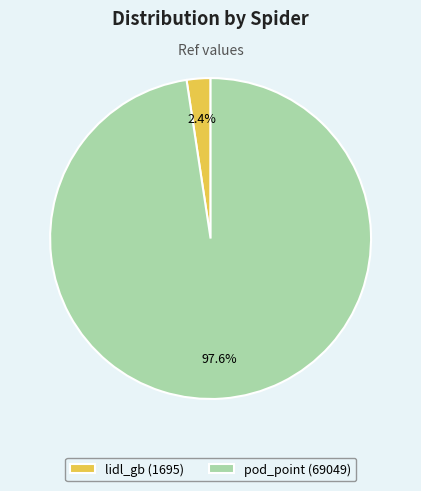

To the nearest percent, what is the difference between the largest and smallest slice percentages?

95%